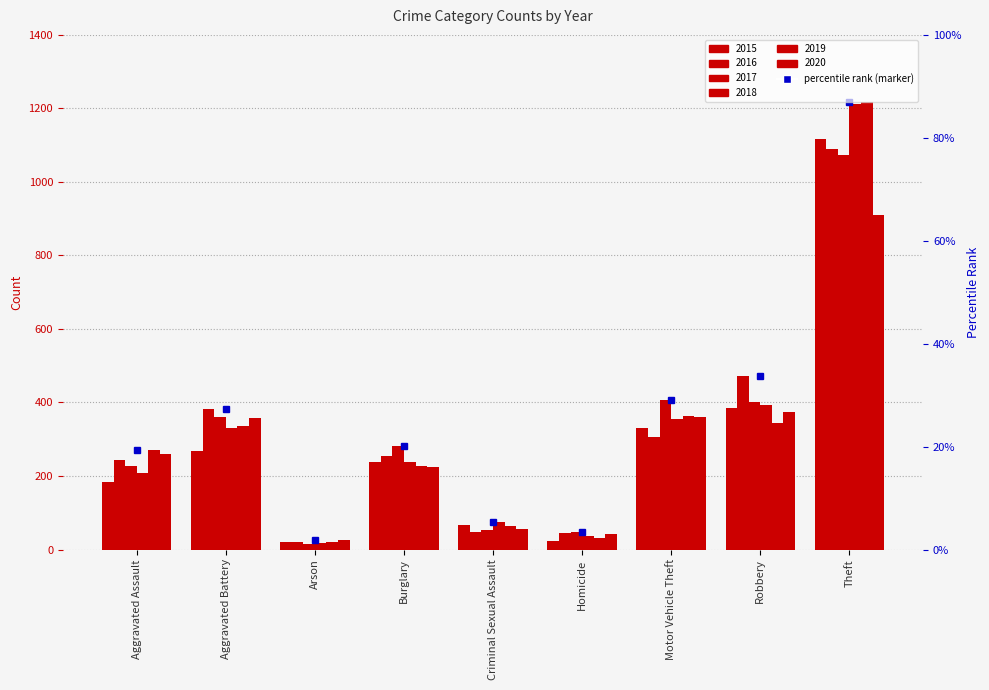

What position from the right is Motor Vehicle Theft?

3